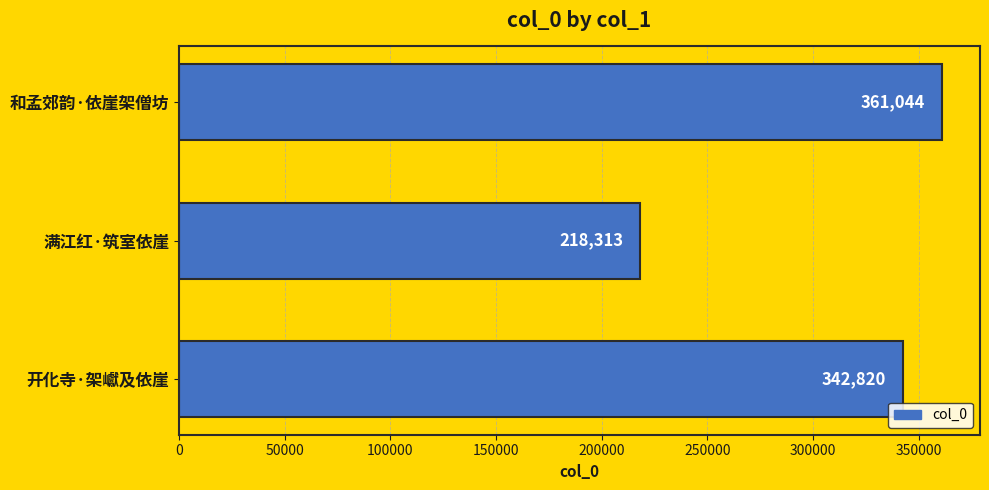

Where is the data nearest to the value 289678?

开化寺·架巘及依崖